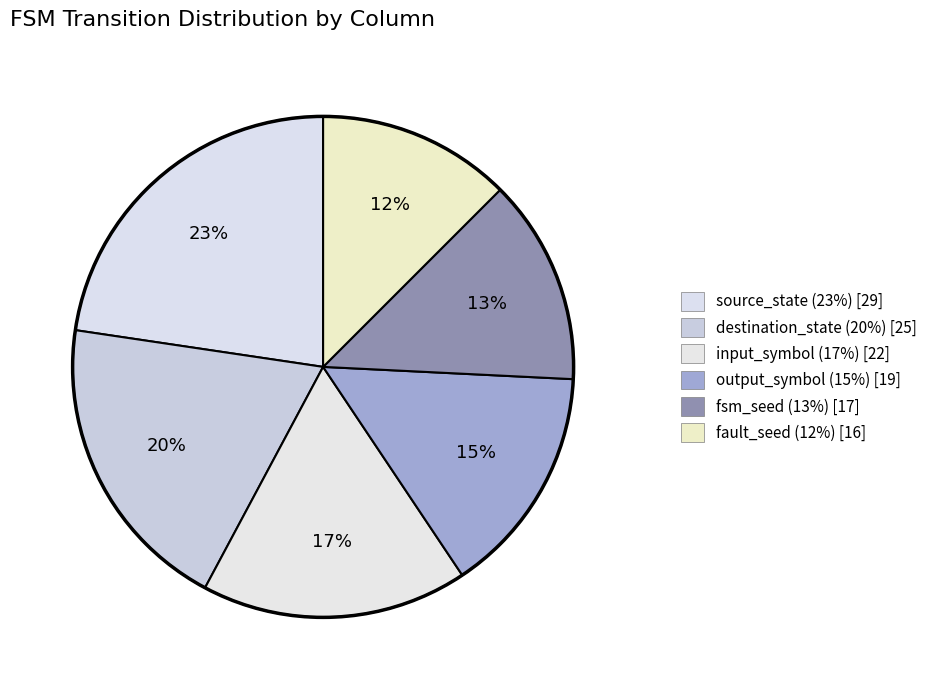

Rank the categories by value from highest to lowest.

source_state, destination_state, input_symbol, output_symbol, fsm_seed, fault_seed